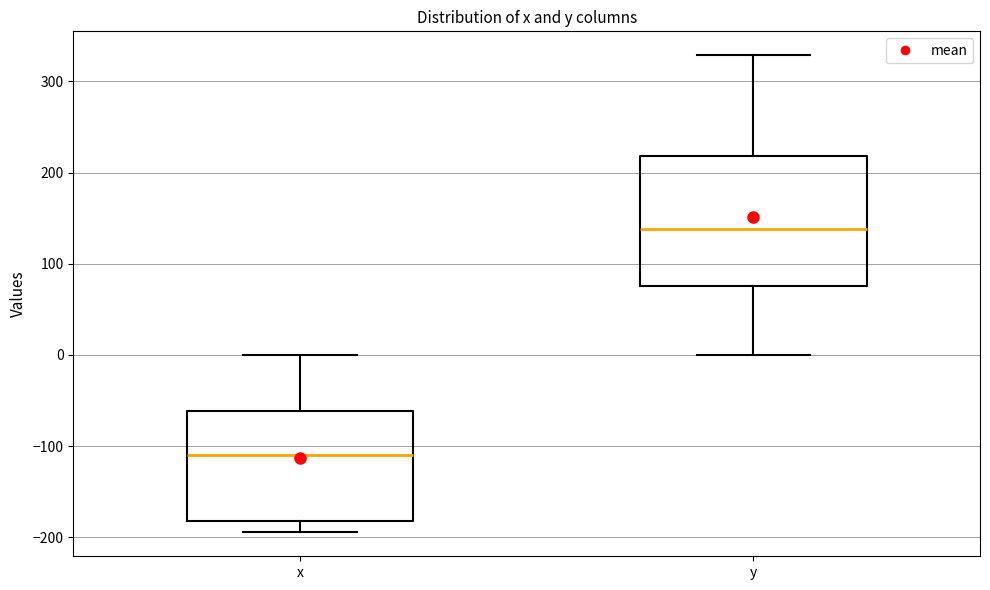

Where does the upper whisker of the box for y end on the y-axis? The values are not printed on the chart, so give them approximately, as read against the axis.

330